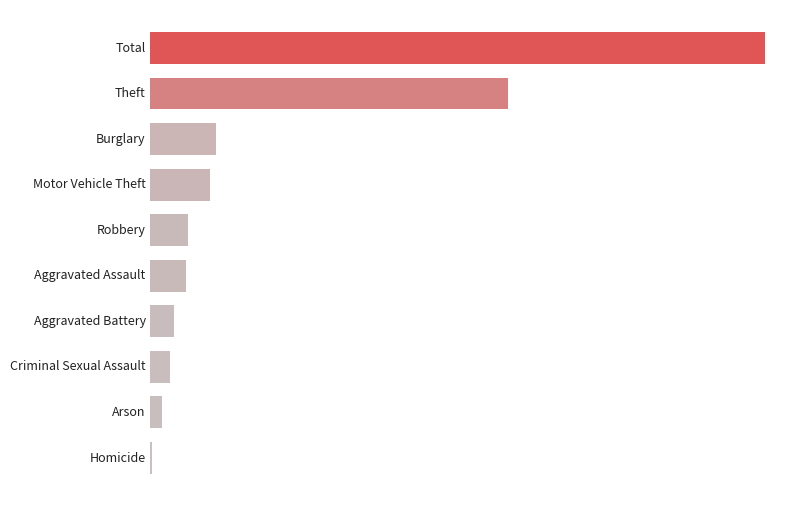

At which category does the chart reach its minimum across all series?

Homicide